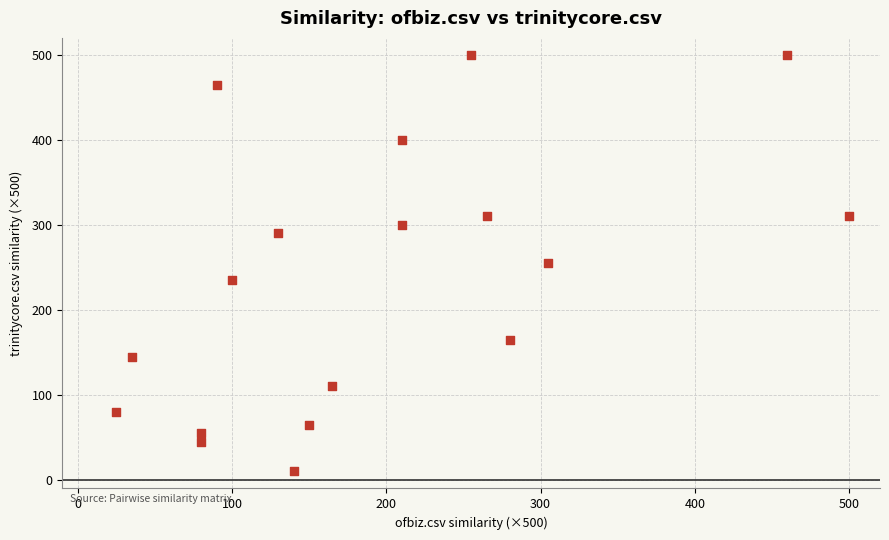

What is the range of Y values (max minus min)?

490